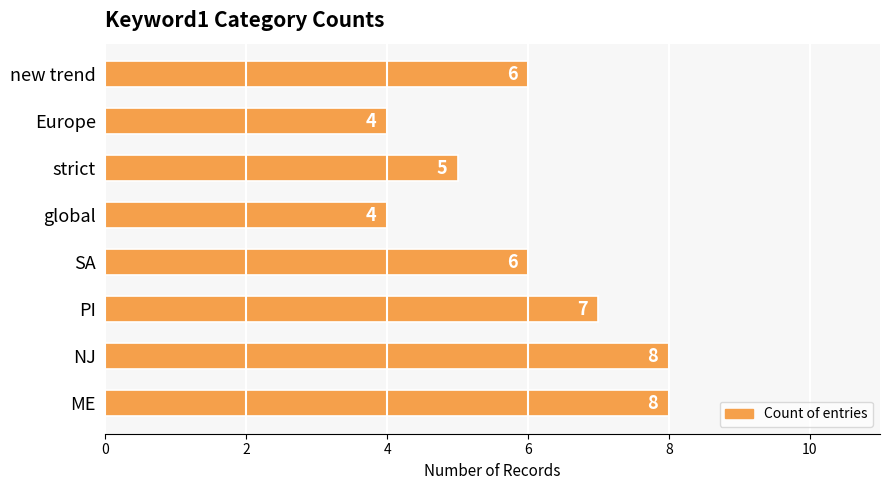

What is the difference between the maximum and minimum values?

4